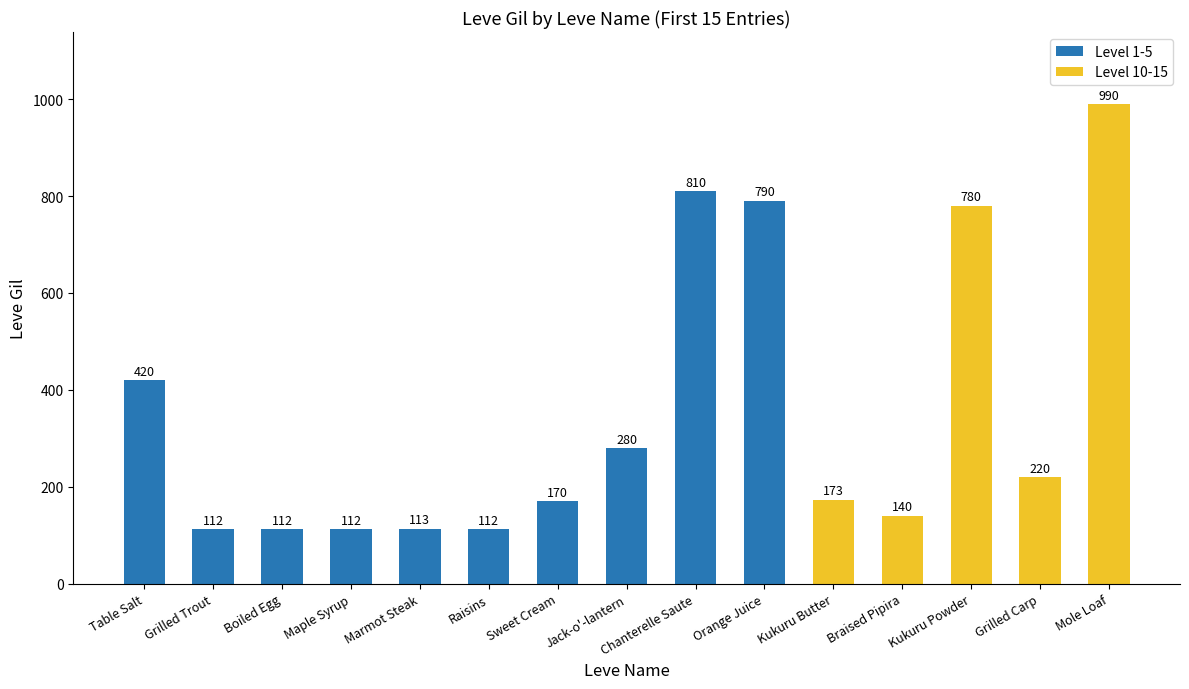

Count the number of categories in the chart.

15